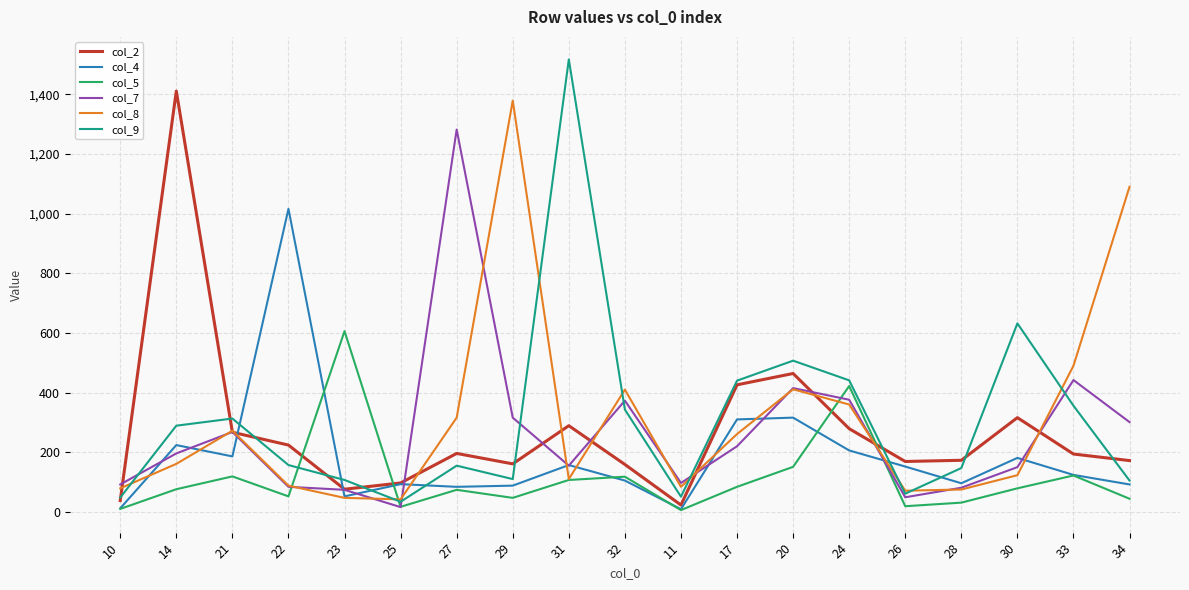

What is the maximum value shown in the chart?

1517